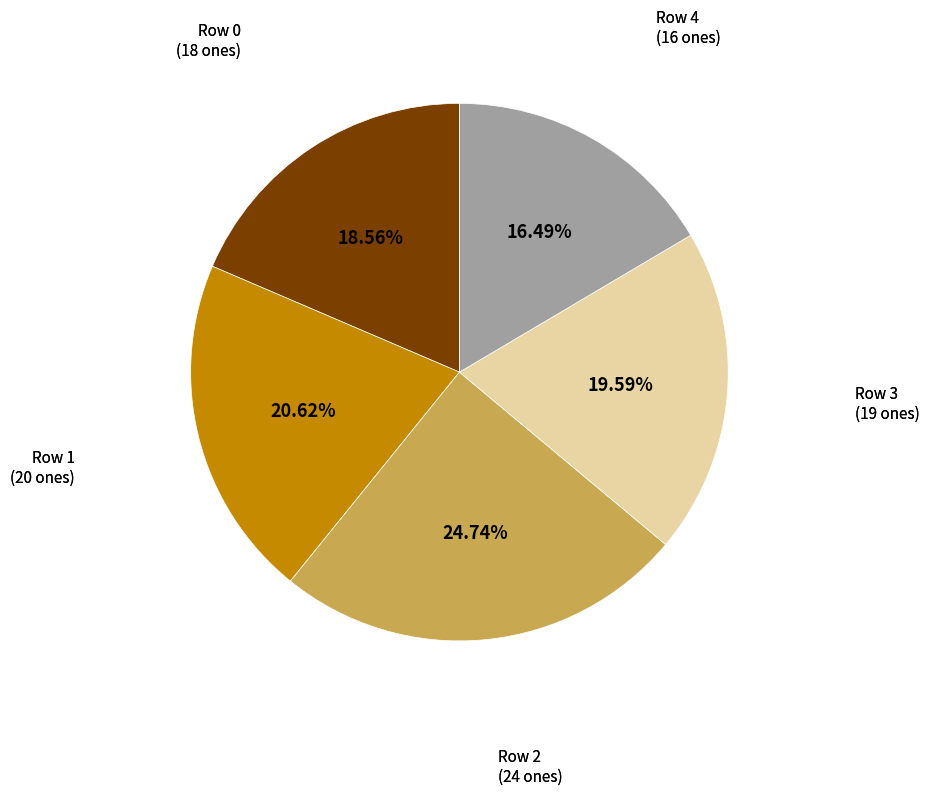

Does any single category account for the majority?

No